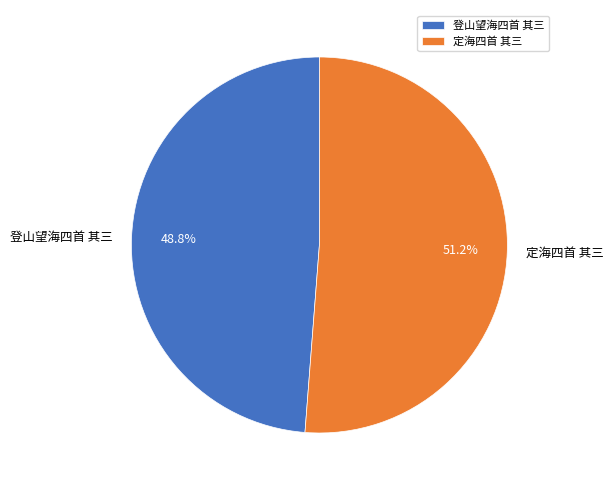

How many segments does this pie chart have?

2